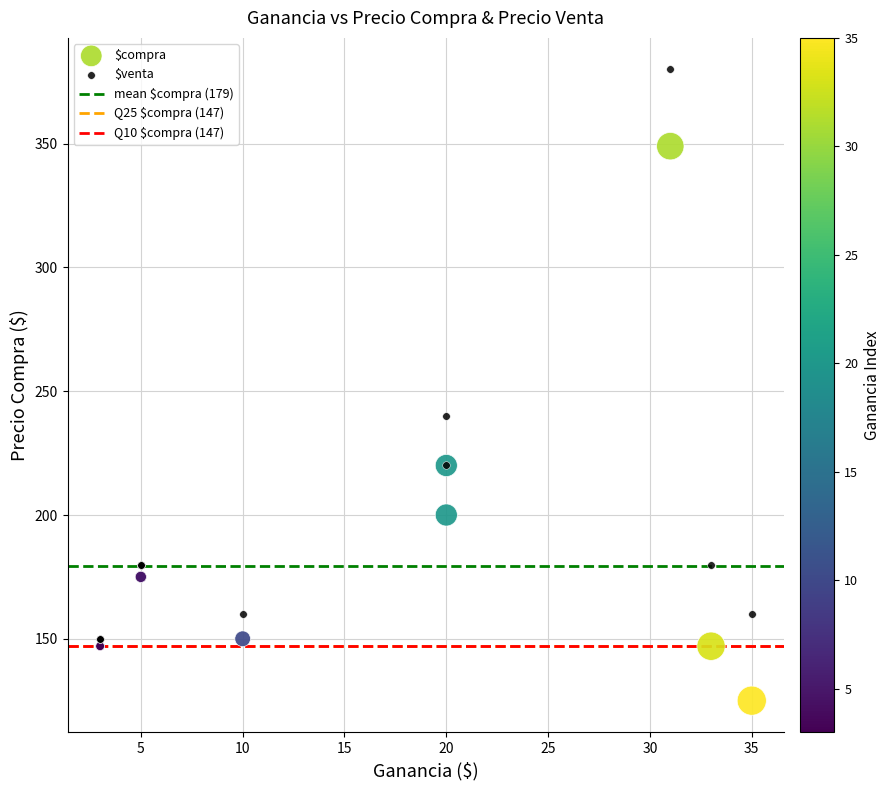

Which series has the largest Y range (max minus min)?

$venta